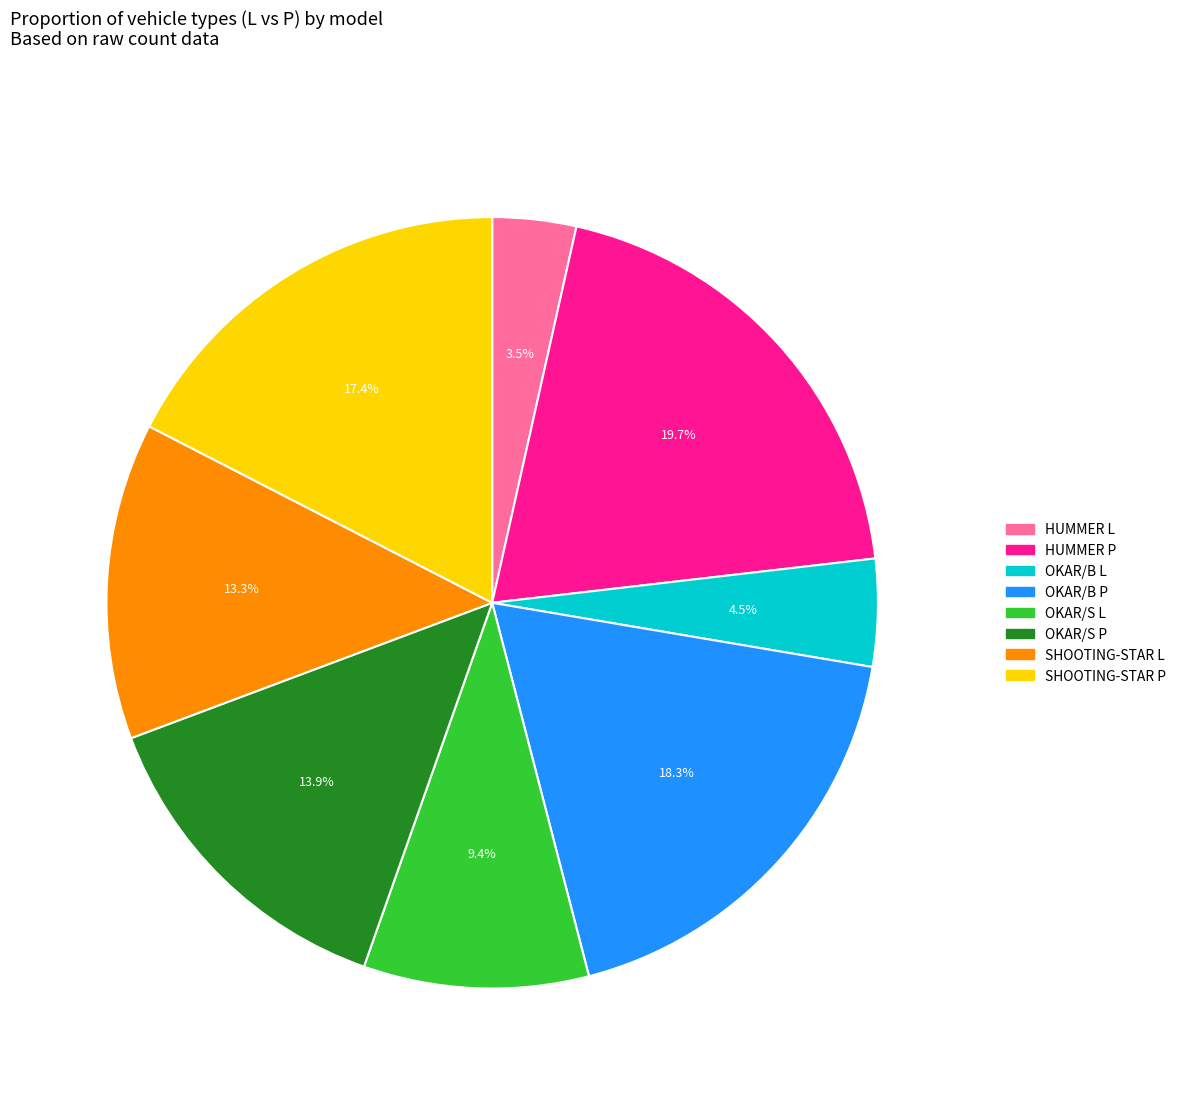

What percentage do SHOOTING-STAR L and OKAR/S P together represent?

27.2%